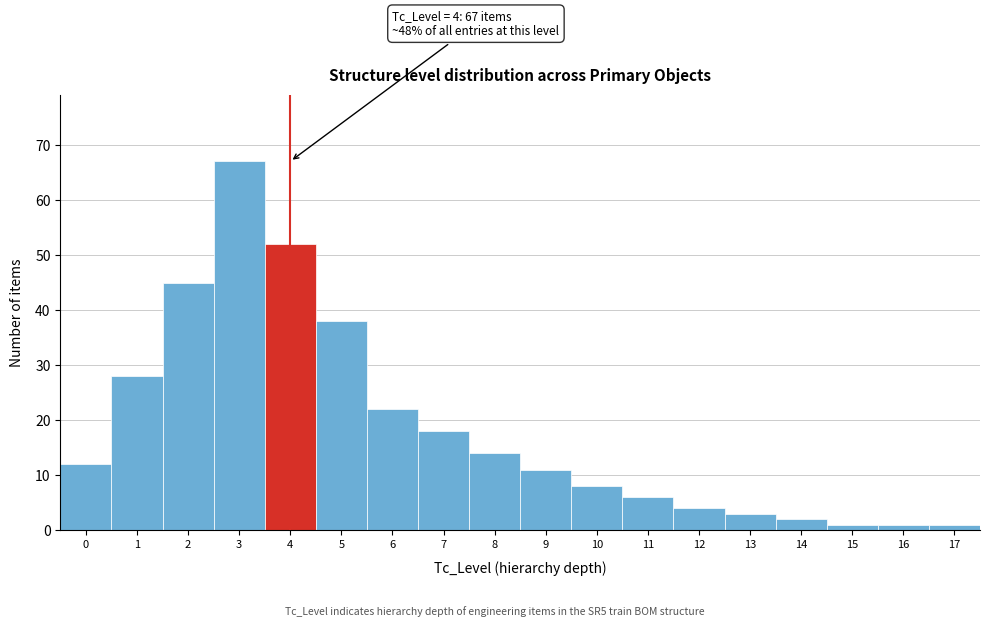

Reading right to left, extract all data points from this chart.

1	1	1	2	3	4	6	8	11	14	18	22	38	52	67	45	28	12